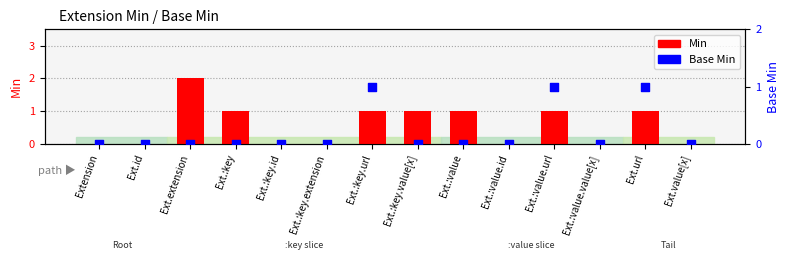

What are all the series names shown in the legend?

Min, Base Min